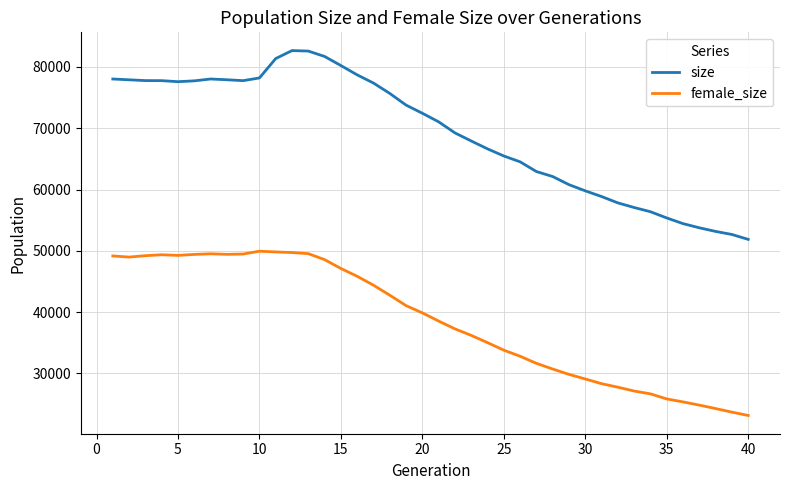

At how many categories does at least one series exceed 32082?

40